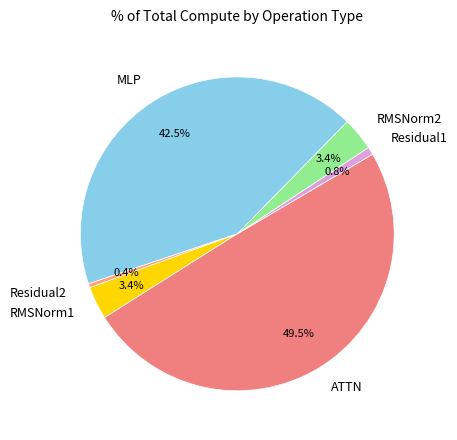

What percentage do RMSNorm2 and Residual2 together represent?

3.8%